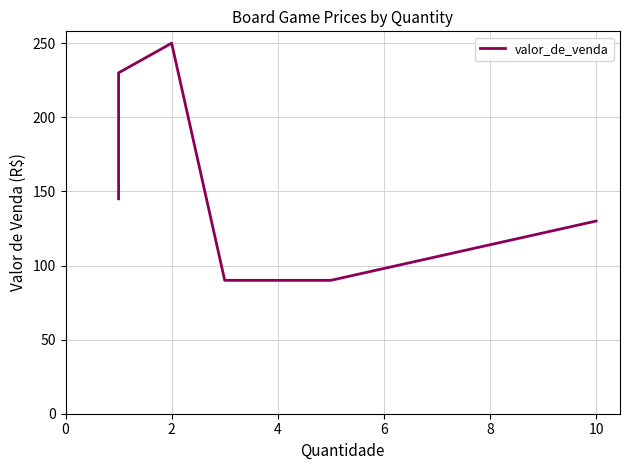

Approximately how many times larger is the value at 2 compared to 8?

1.8